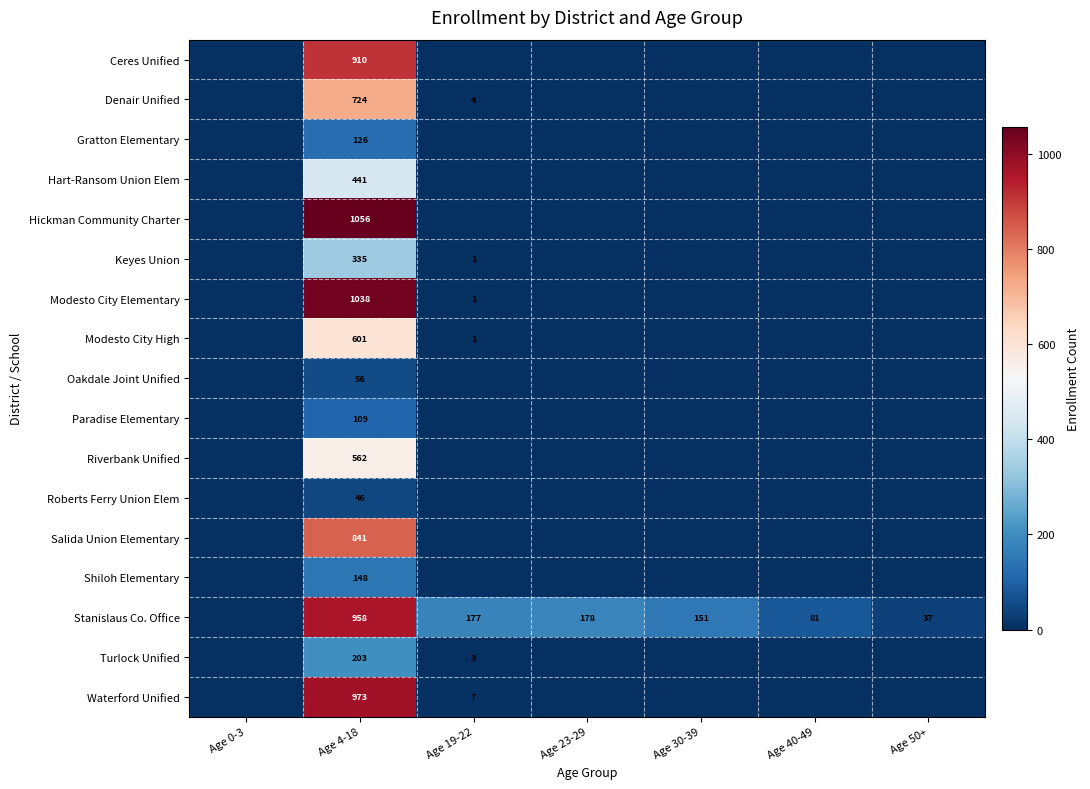

The Modesto City Elementary series shows 1038 at Age 4-18. True or false?

True